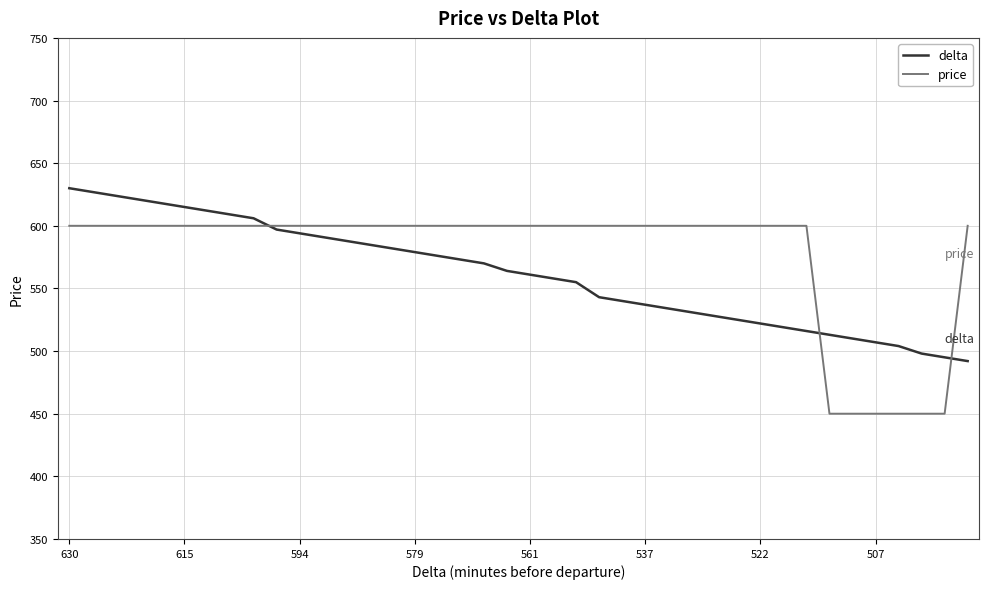

Which series has the largest range (max minus min)?

price